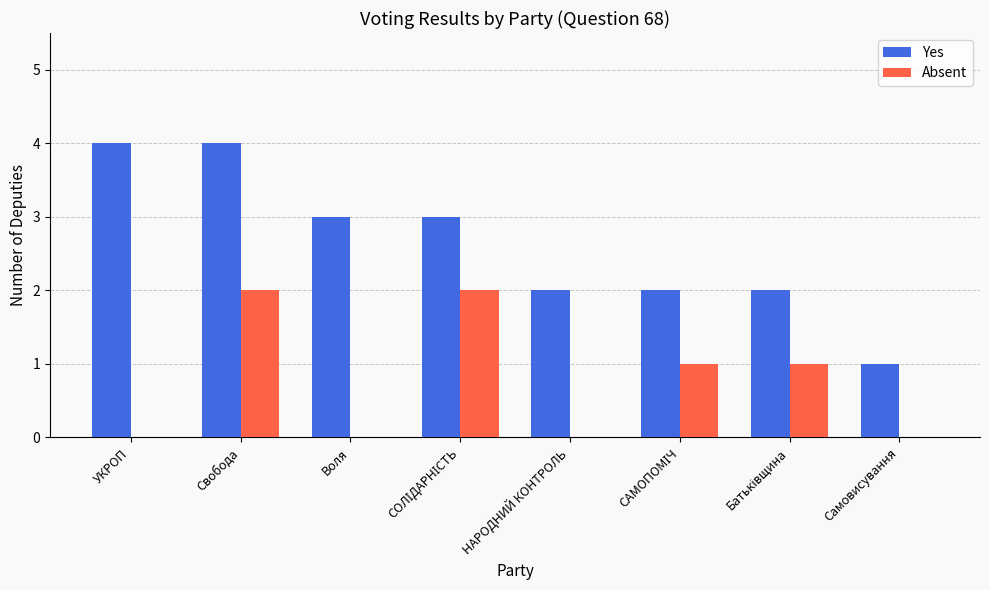

Which series has the largest total across all categories?

Yes